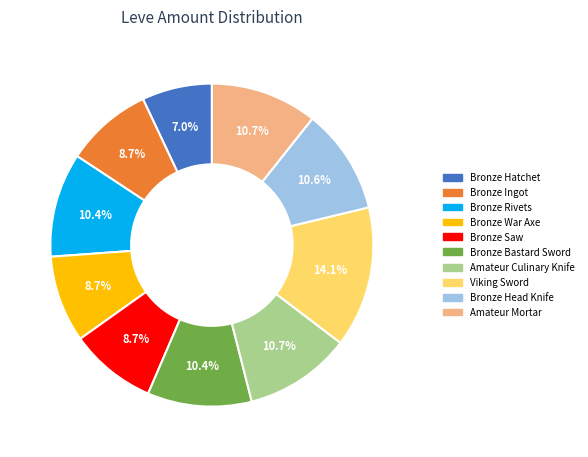

Is it true that Bronze Bastard Sword is 1% of the pie?

False